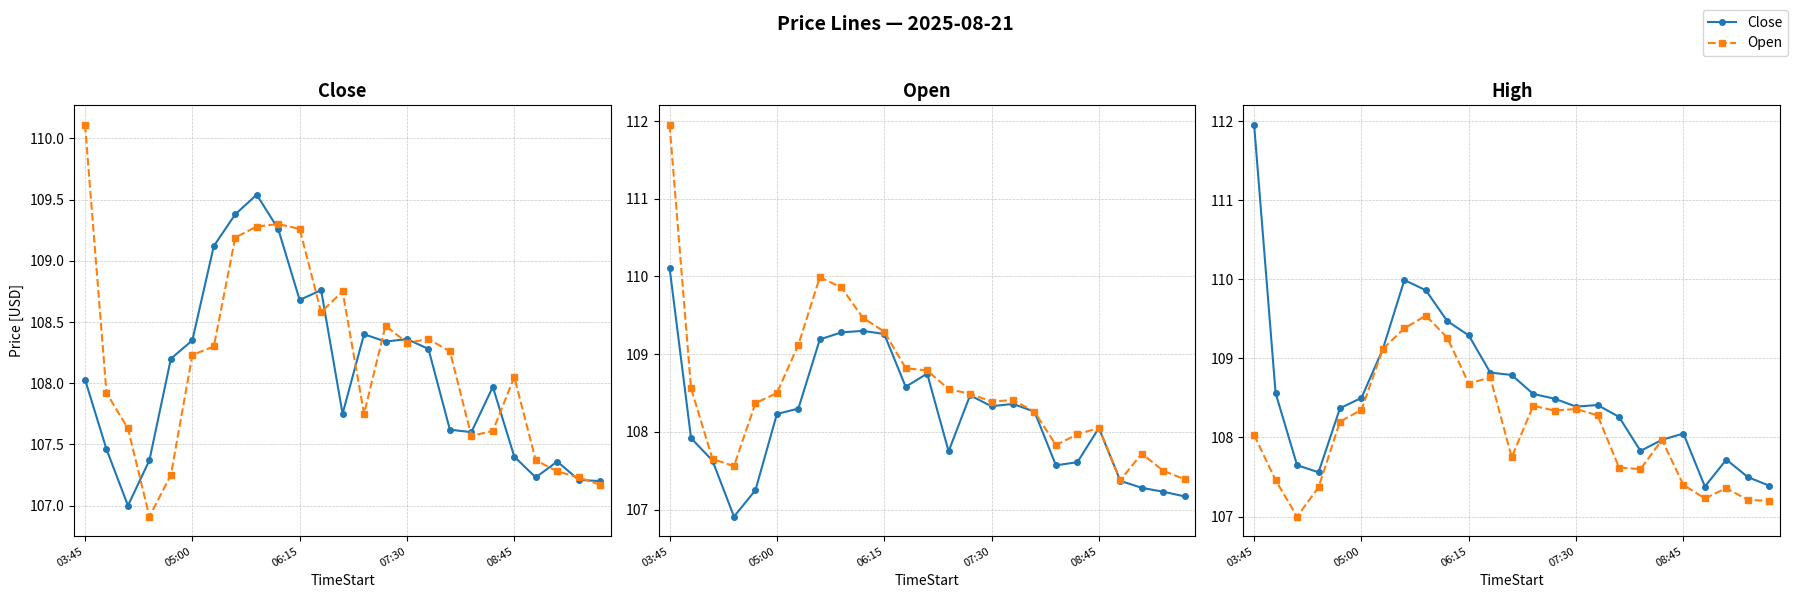

The value of Open at 03:45 is 162.7. True or false?

False